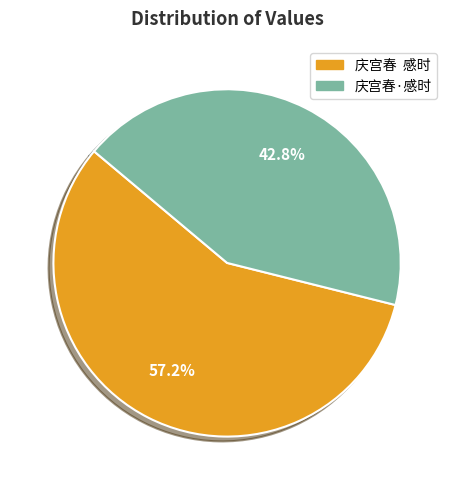

Is it true that 庆宫春·感时 is 43% of the pie?

True